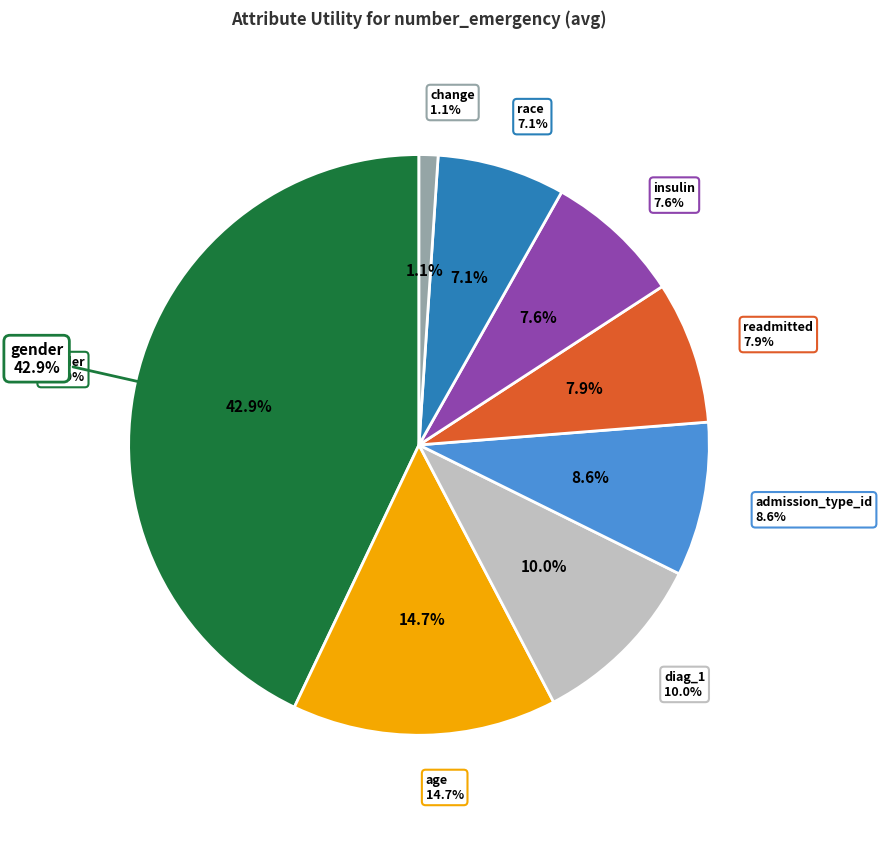

To the nearest percent, what is the average slice percentage?

12%